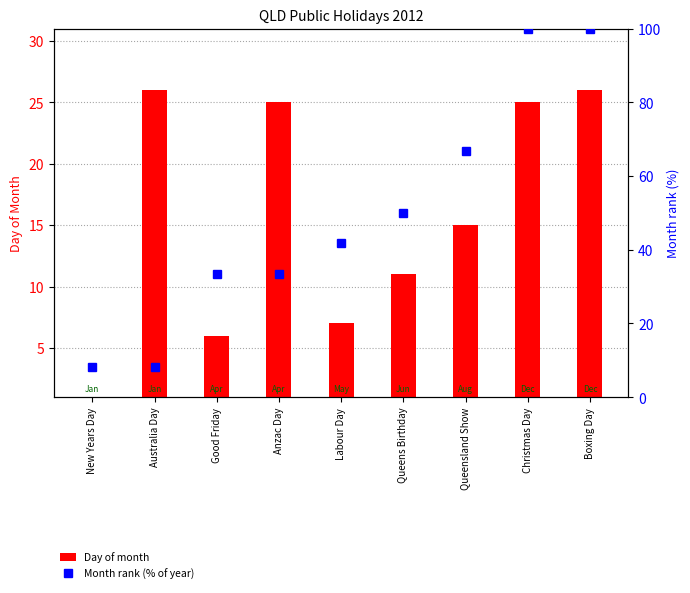

Which has a higher value, Labour Day or Good Friday?

Labour Day